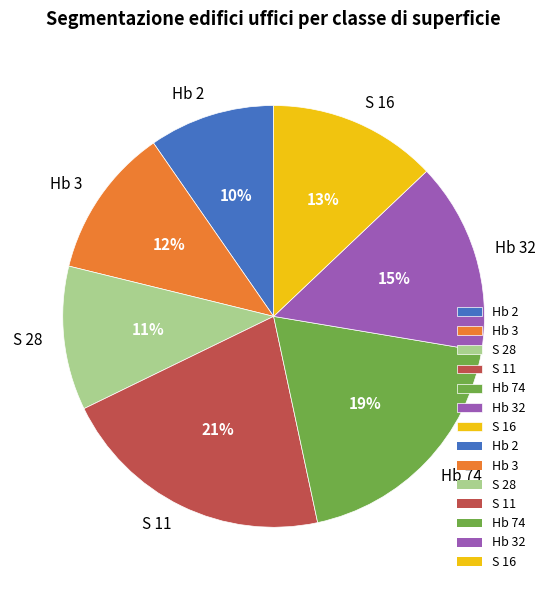

To the nearest percent, what is the combined percentage of S 28 and S 11?

32%